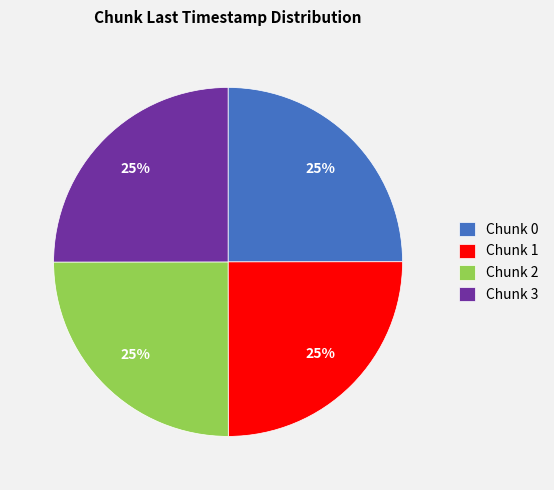

To the nearest percent, what portion does Chunk 1 represent?

25%